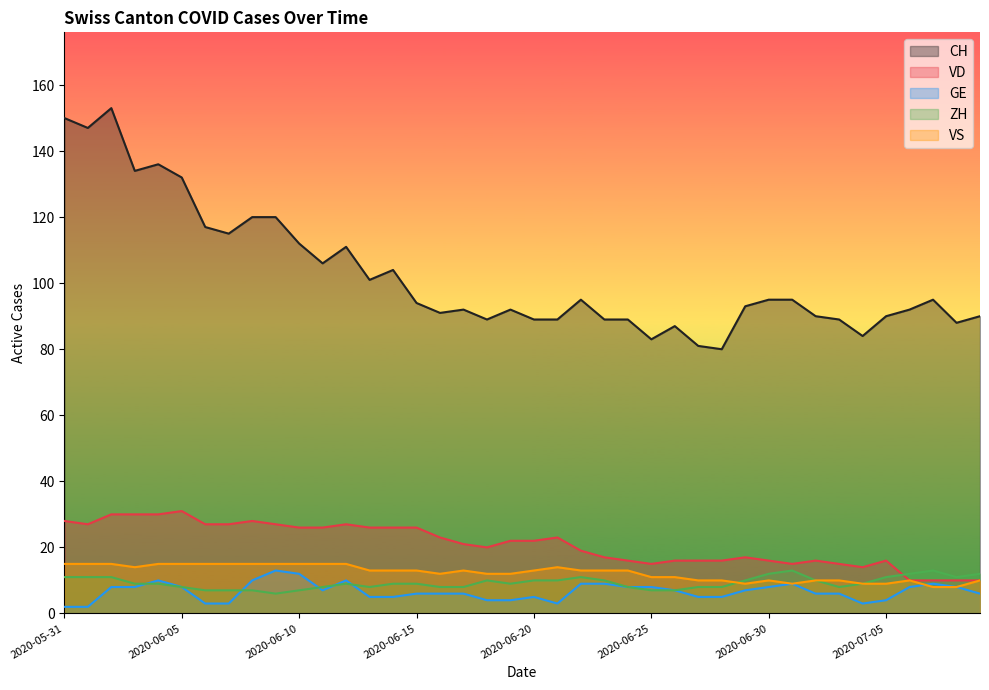

At which category does ZH reach its first local valley?

2020-06-09